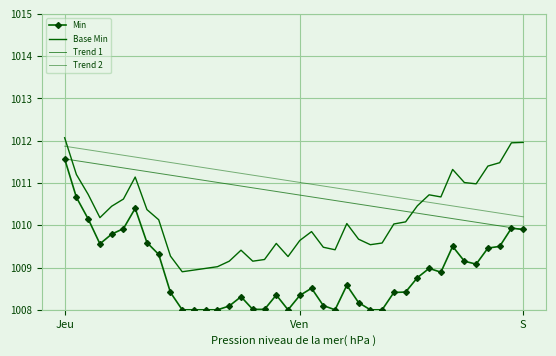

True or false: Trend 2 has more than 0 points higher than both neighbors.

False